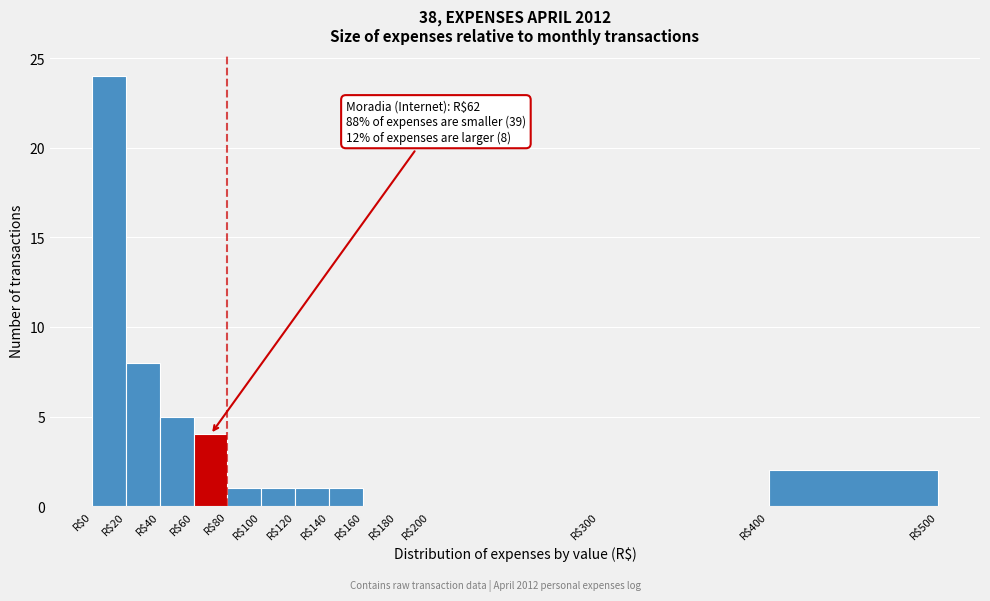

Which range on the x-axis has the tallest bar?

0 to 20